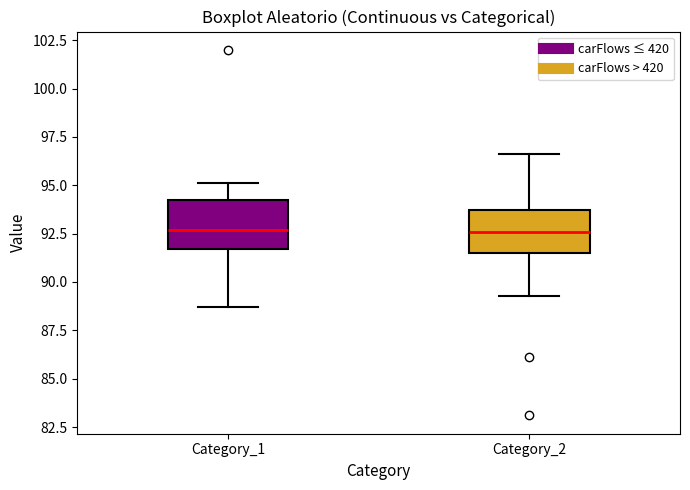

Reading left to right, transcribe this box plot: for each box, give where its median line is, the range the box spans, and where its two whiskers end, as read against the y-axis. The values are not printed on the chart, so give them approximately, as read against the axis.

Category_1: median 92.5, box 91.5 to 94.5, whiskers 88.5 to 95.0
Category_2: median 92.5, box 91.5 to 93.5, whiskers 89.5 to 96.5